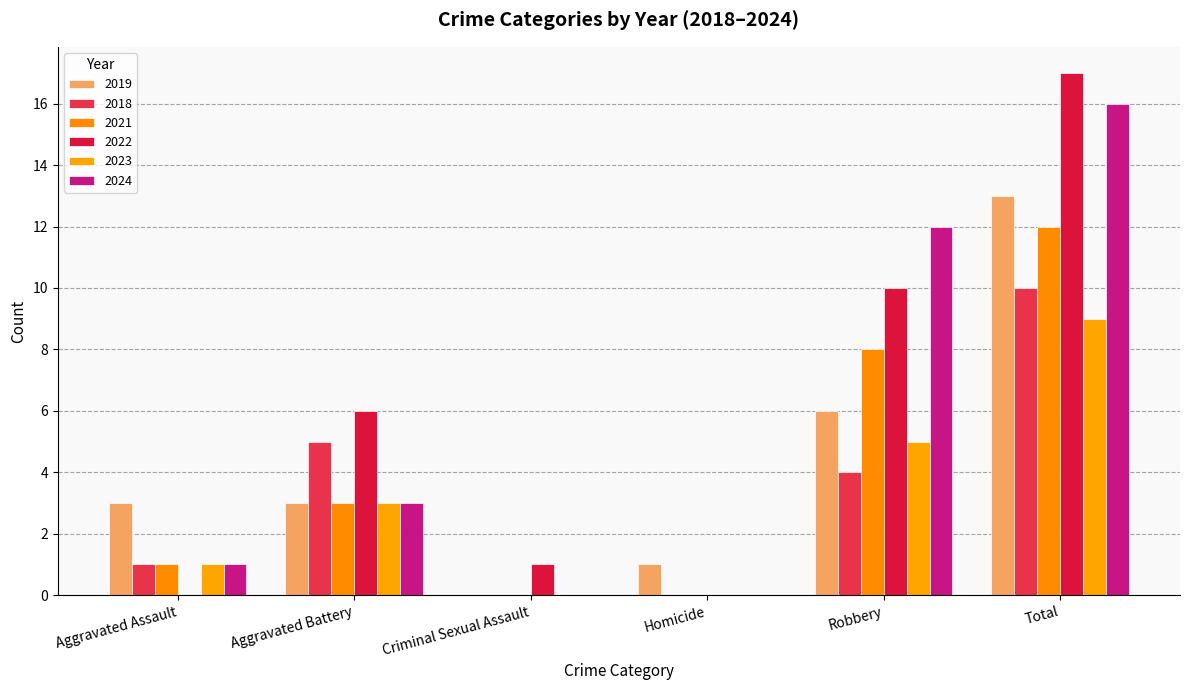

At which label does 2023 reach its minimum?

Criminal Sexual Assault